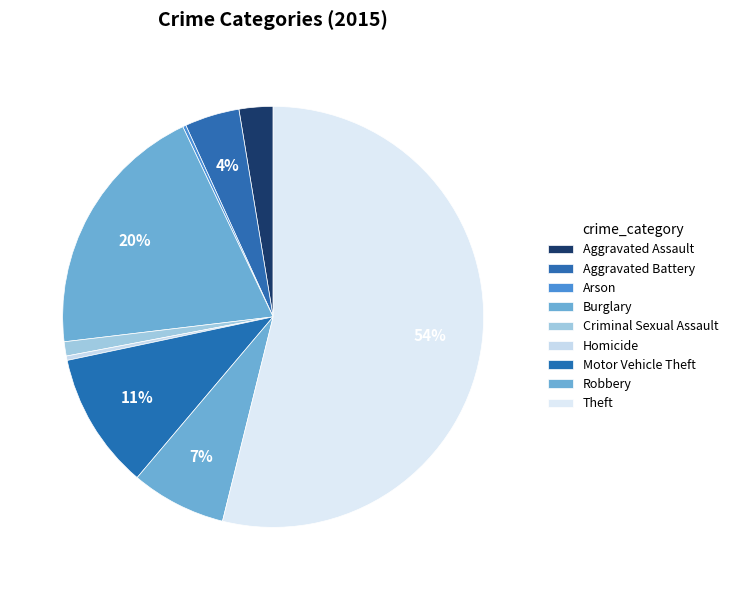

Which category has the smallest portion of the pie?

Arson